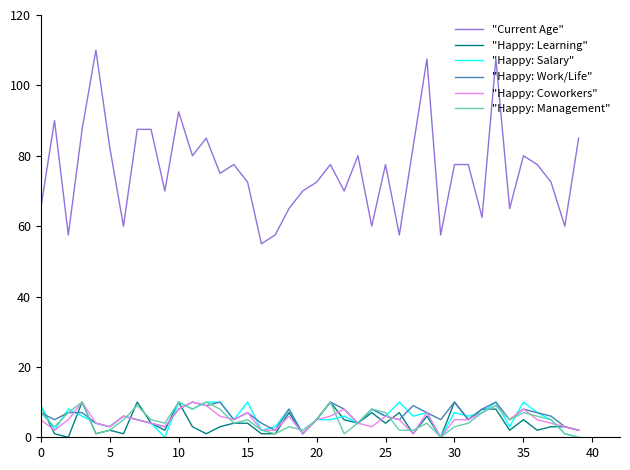

Which series has the widest spread of values?

"Current Age"